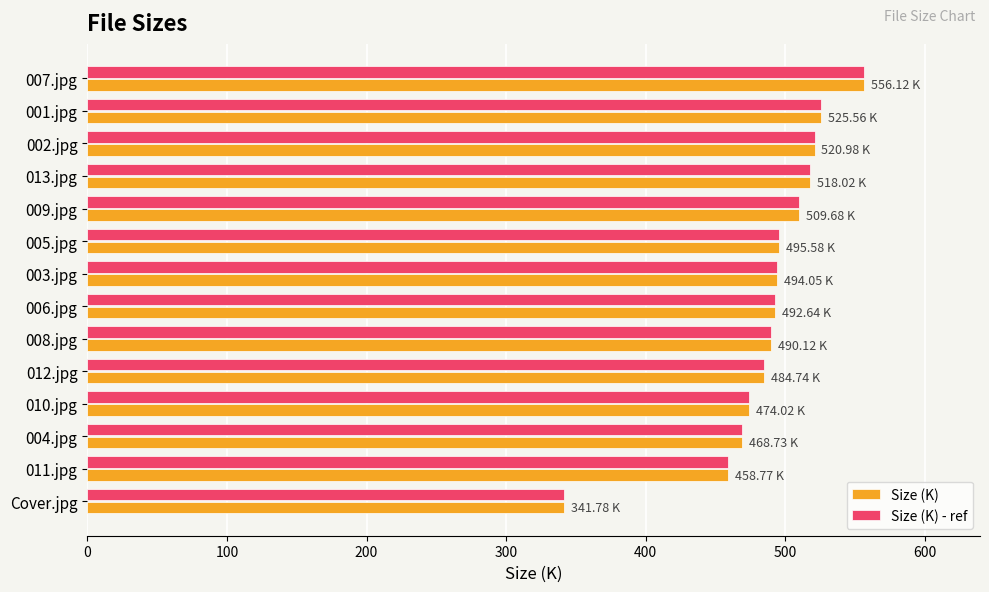

Which category has the lowest value in the Size (K) series?

Cover.jpg